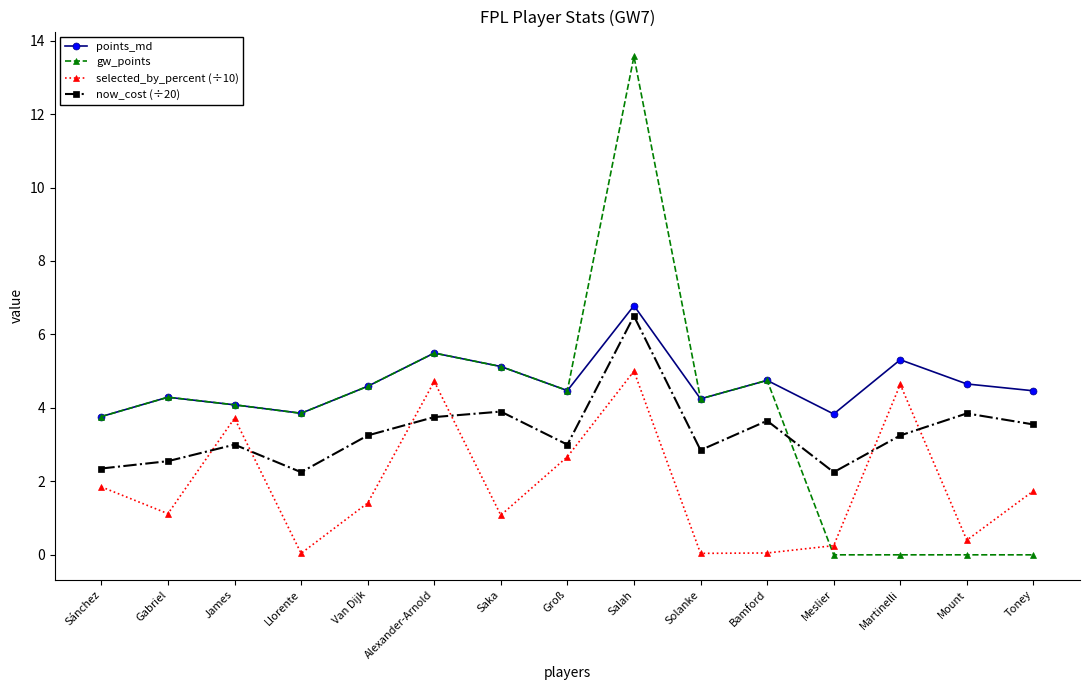

What is the total value across all series at Salah?

31.9